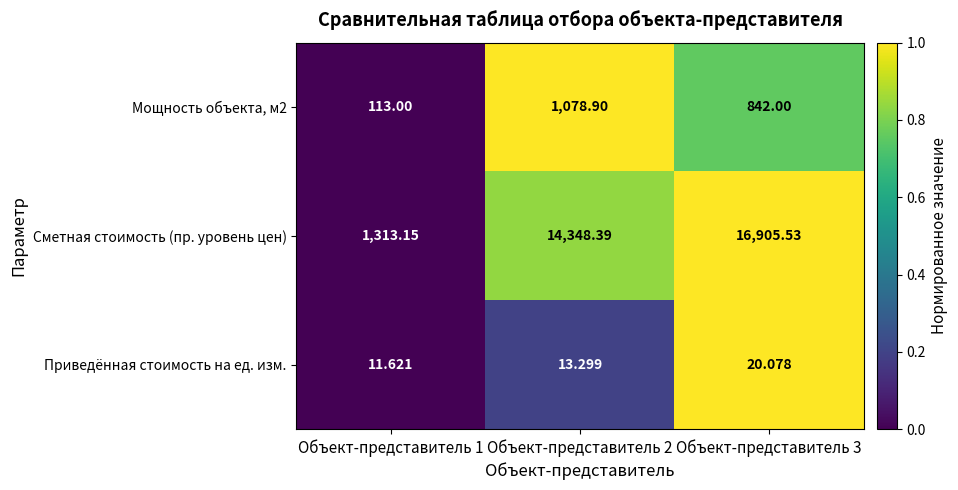

Is the value of Сметная стоимость (пр. уровень цен) at Объект-представитель 3 greater than the value of Приведённая стоимость на ед. изм. at Объект-представитель 3?

Yes